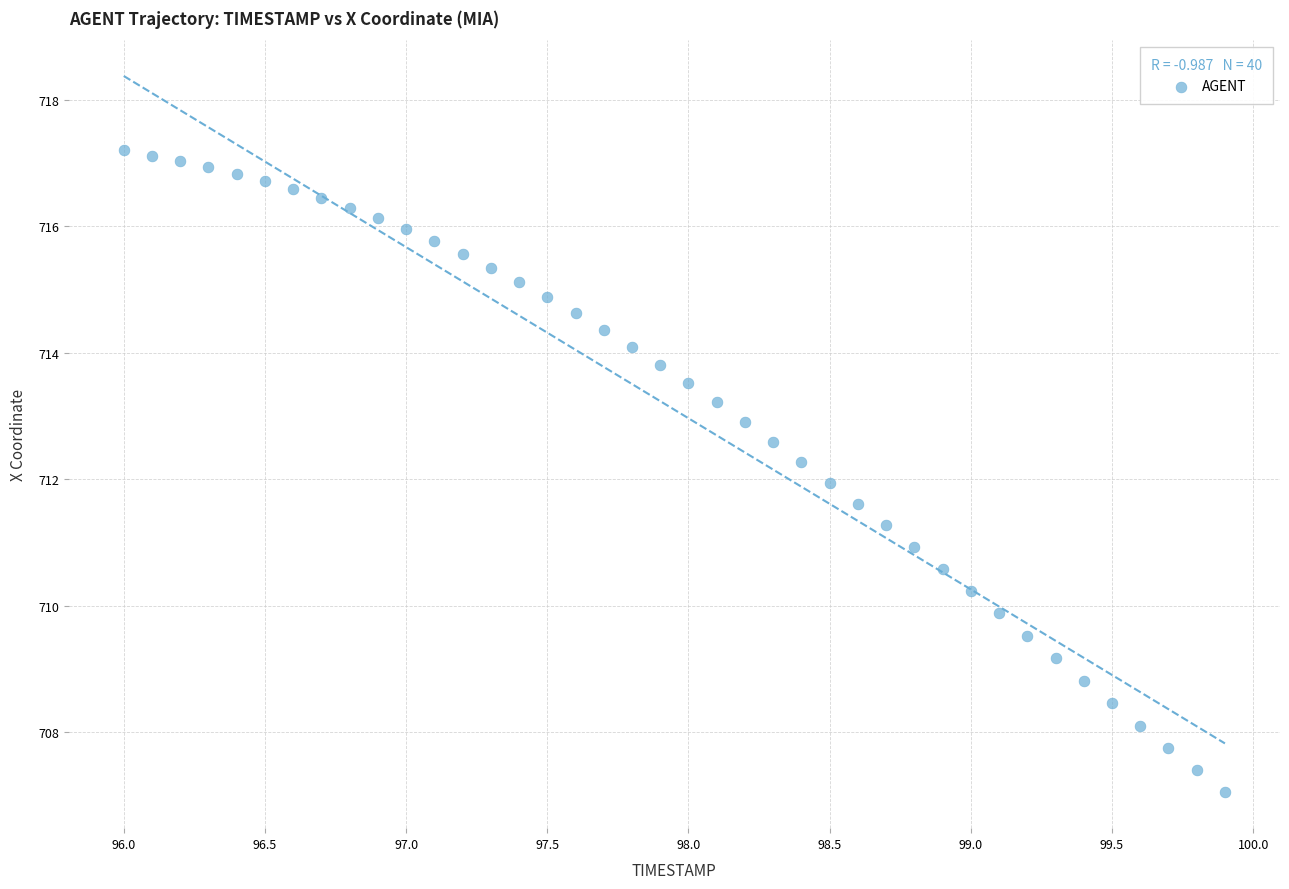

What is the range of Y values (max minus min)?

10.1